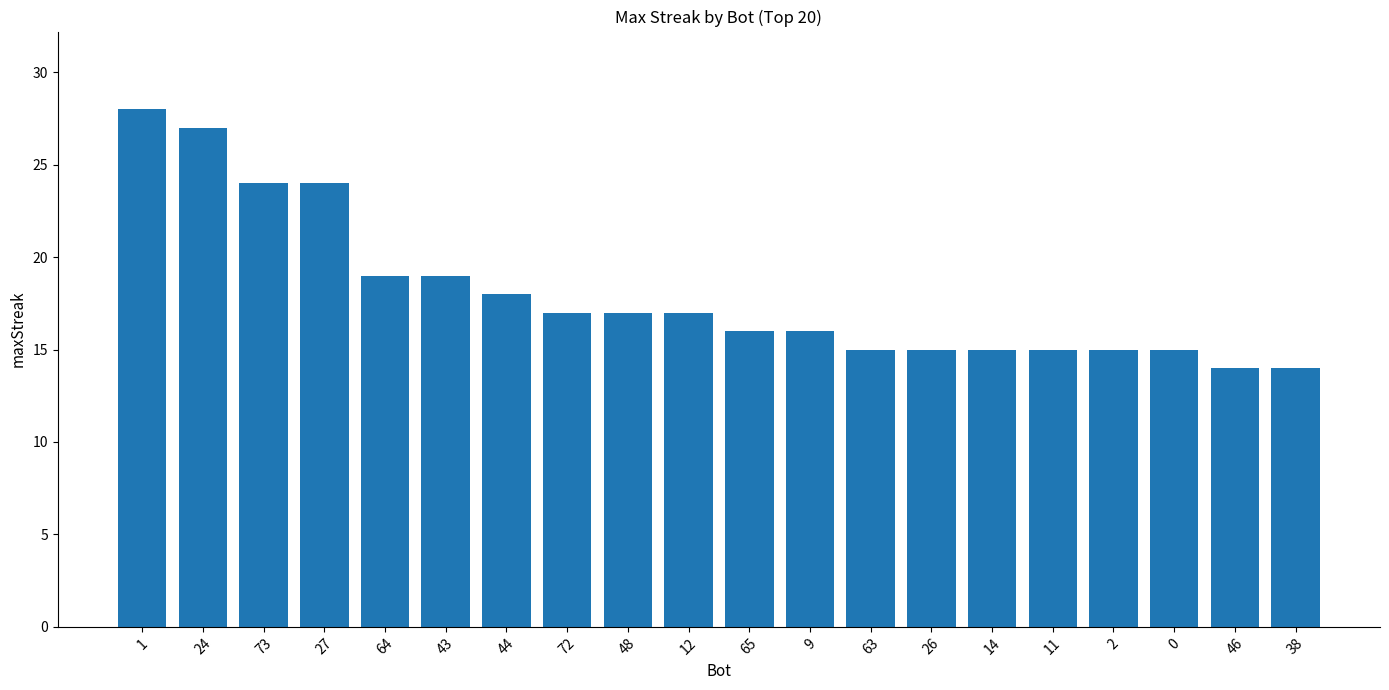

What is the difference between the second highest and minimum values?

13